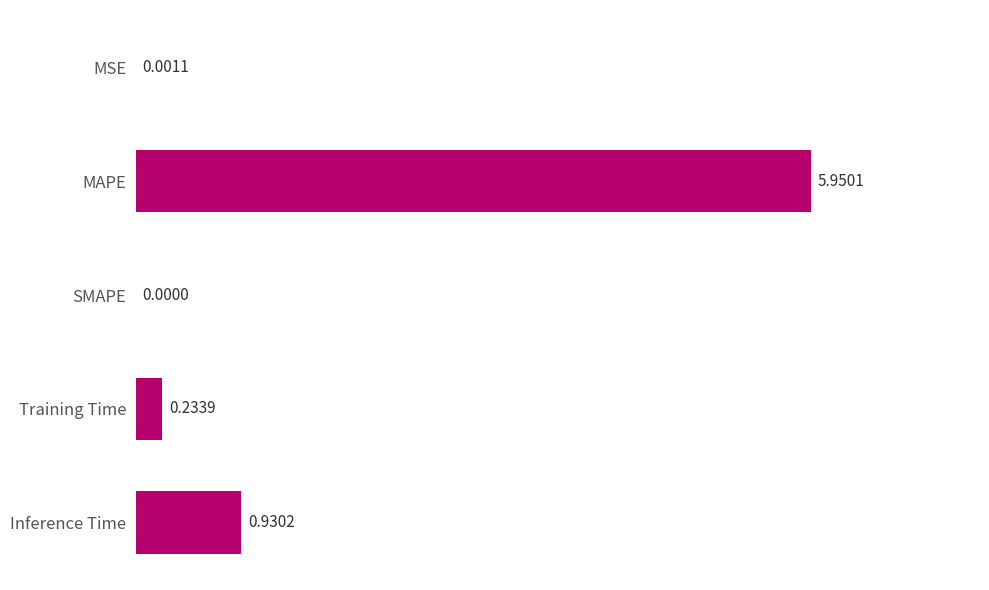

Which label corresponds to the largest value in the chart?

MAPE